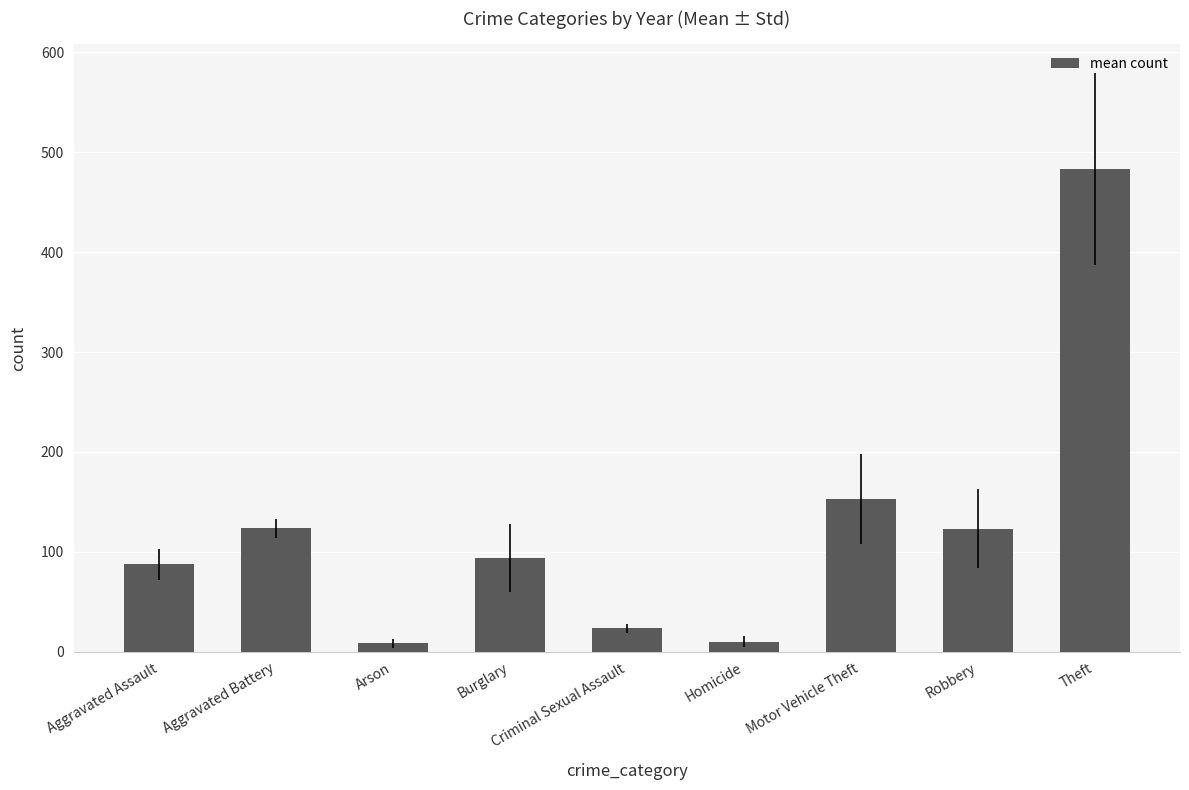

Approximately how many times larger is the value at Aggravated Battery compared to Arson?

14.6